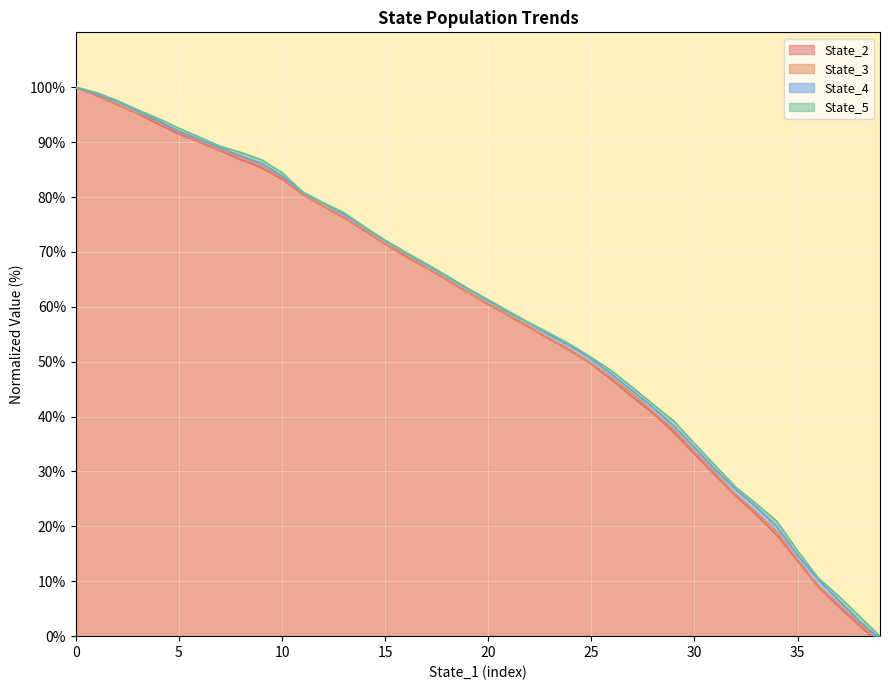

Reading left to right, extract all data points from this chart.

State_2: 100.0	98.5	96.9	95.2	93.3	91.5	90.0	88.5	86.8	85.3	83.3	80.5	78.3	76.3	73.8	71.5	69.2	67.1	64.9	62.7	60.5	58.4	56.3	54.0	52.0	49.6	46.6	43.6	40.5	37.1	33.2	29.3	25.6	22.1	18.4	13.7	9.0	5.4	1.9	-1.3
State_3: 100.0	98.6	96.9	95.2	93.7	91.8	90.2	88.6	87.3	85.6	83.5	80.5	78.4	76.3	74.0	71.5	69.4	67.2	65.0	62.7	60.6	58.5	56.4	54.2	52.1	49.7	47.0	44.1	40.8	37.6	33.6	29.7	25.8	22.5	19.0	13.9	9.2	5.7	2.3	-1.0
State_4: 100.0	98.8	97.4	95.7	93.9	92.0	90.5	89.0	87.5	86.1	83.8	80.8	78.9	76.9	74.5	72.1	69.8	67.7	65.5	63.3	61.1	59.0	57.0	54.8	52.9	50.5	47.7	44.7	41.6	38.3	34.4	30.4	26.8	23.5	19.9	14.7	10.3	6.5	2.7	-0.5
State_5: 100.0	99.0	97.6	95.9	94.3	92.5	90.9	89.3	88.1	86.8	84.5	80.9	79.0	77.2	74.6	72.1	70.0	67.8	65.6	63.4	61.3	59.2	57.1	55.1	53.1	50.8	48.3	45.3	42.2	39.2	35.1	31.1	27.2	24.1	20.9	15.6	10.6	7.3	3.6	0.0